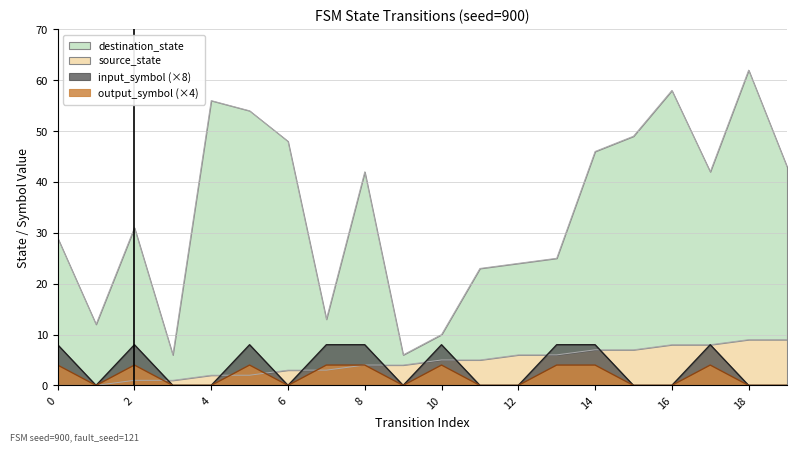

Reading left to right, transcribe all the data shown in this chart.

source_state: 0=0	1=0	2=1	3=1	4=2	5=2	6=3	7=3	8=4	9=4	10=5	11=5	12=6	13=6	14=7	15=7	16=8	17=8	18=9	19=9
destination_state: 0=29	1=12	2=31	3=6	4=56	5=54	6=48	7=13	8=42	9=6	10=10	11=23	12=24	13=25	14=46	15=49	16=58	17=42	18=62	19=43
input_symbol_a: 0=8	1=0	2=8	3=0	4=0	5=8	6=0	7=8	8=8	9=0	10=8	11=0	12=0	13=8	14=8	15=0	16=0	17=8	18=0	19=0
output_symbol: 0=4	1=0	2=4	3=0	4=0	5=4	6=0	7=4	8=4	9=0	10=4	11=0	12=0	13=4	14=4	15=0	16=0	17=4	18=0	19=0